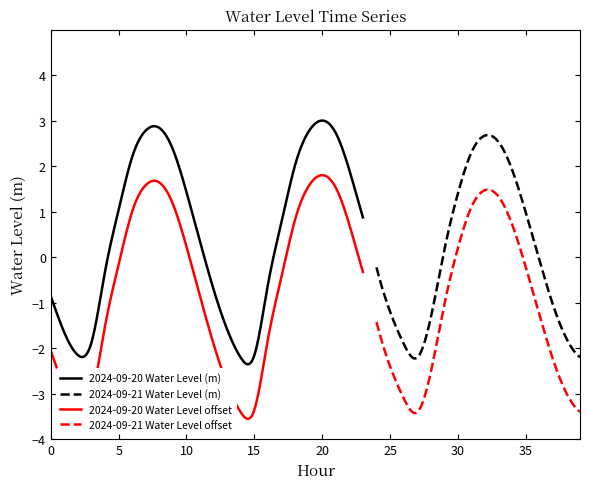

What is the sum of the values at 10 and 37?

0.4